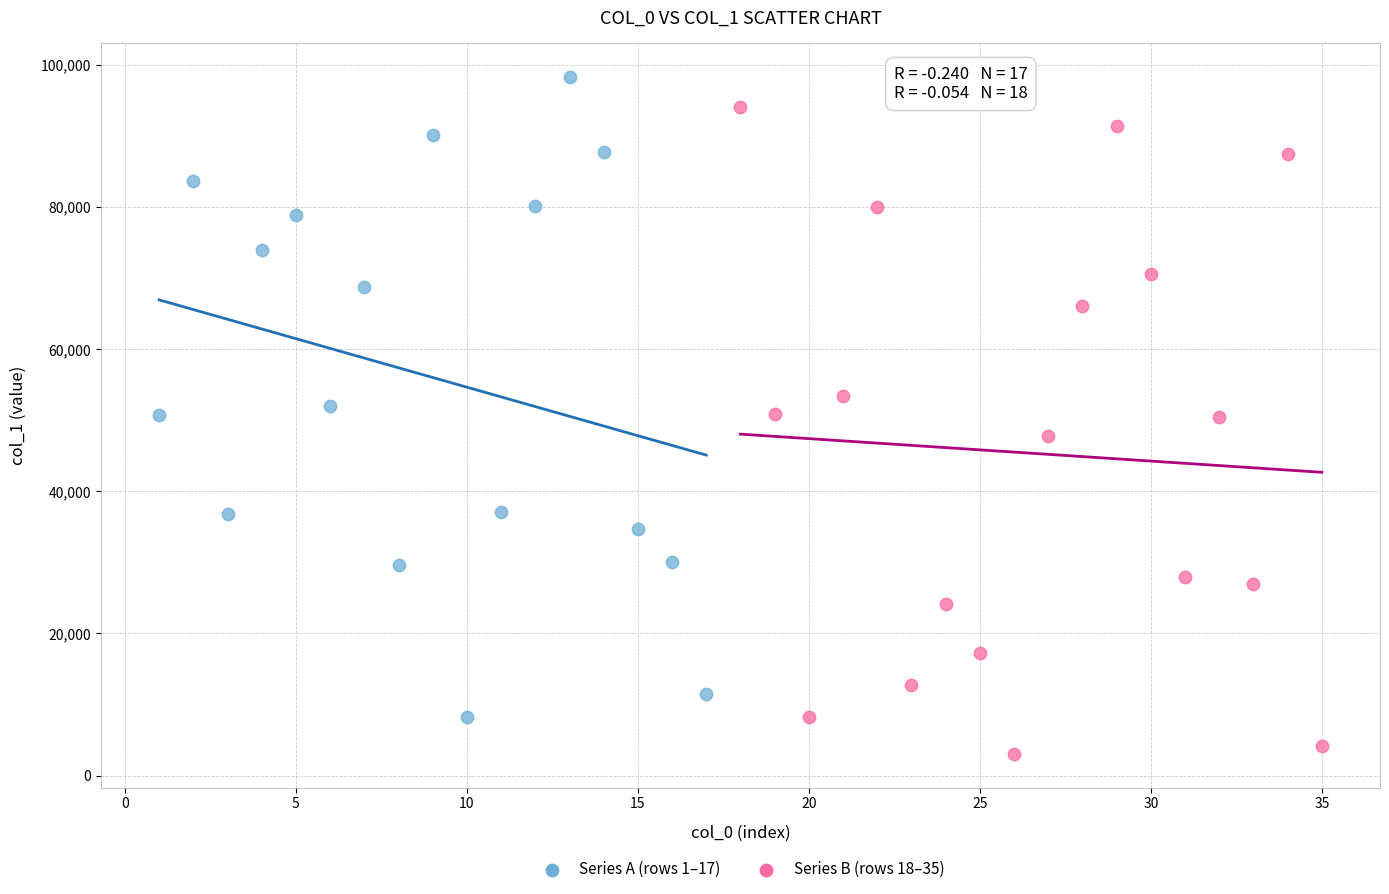

Which series has the widest spread of Y values?

Series B (rows 18–35)